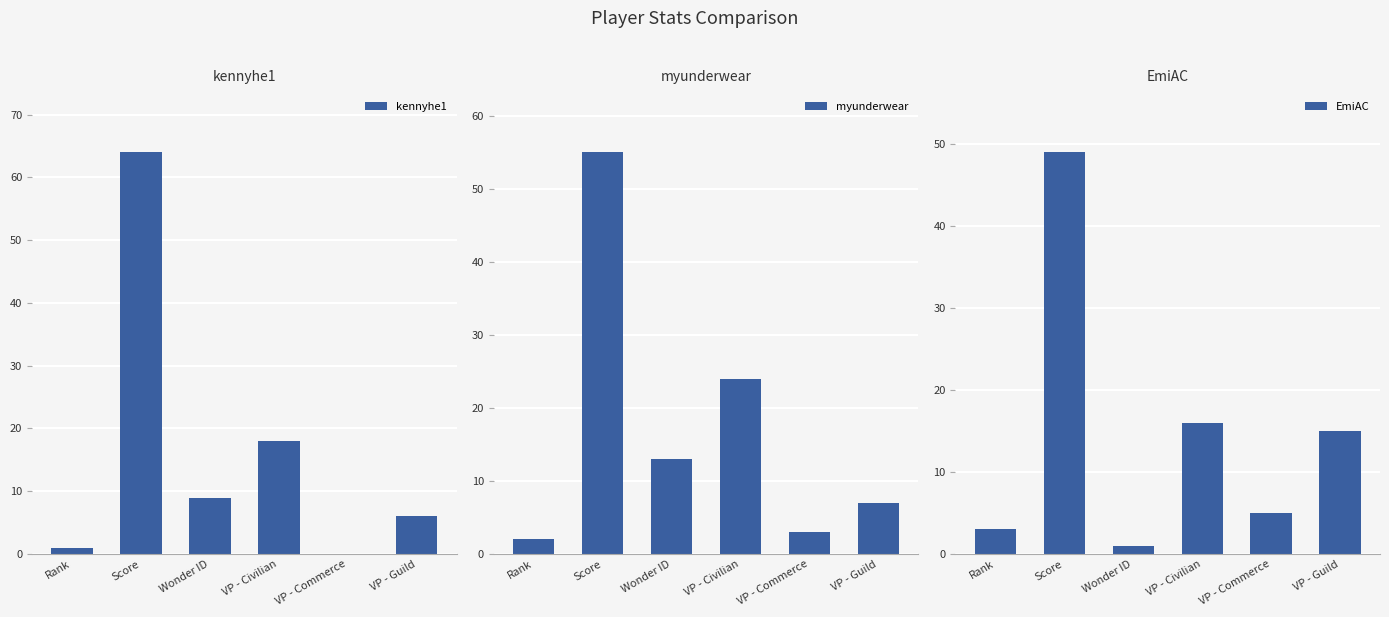

True or false: myunderwear has a value of 3 at VP - Commerce.

True